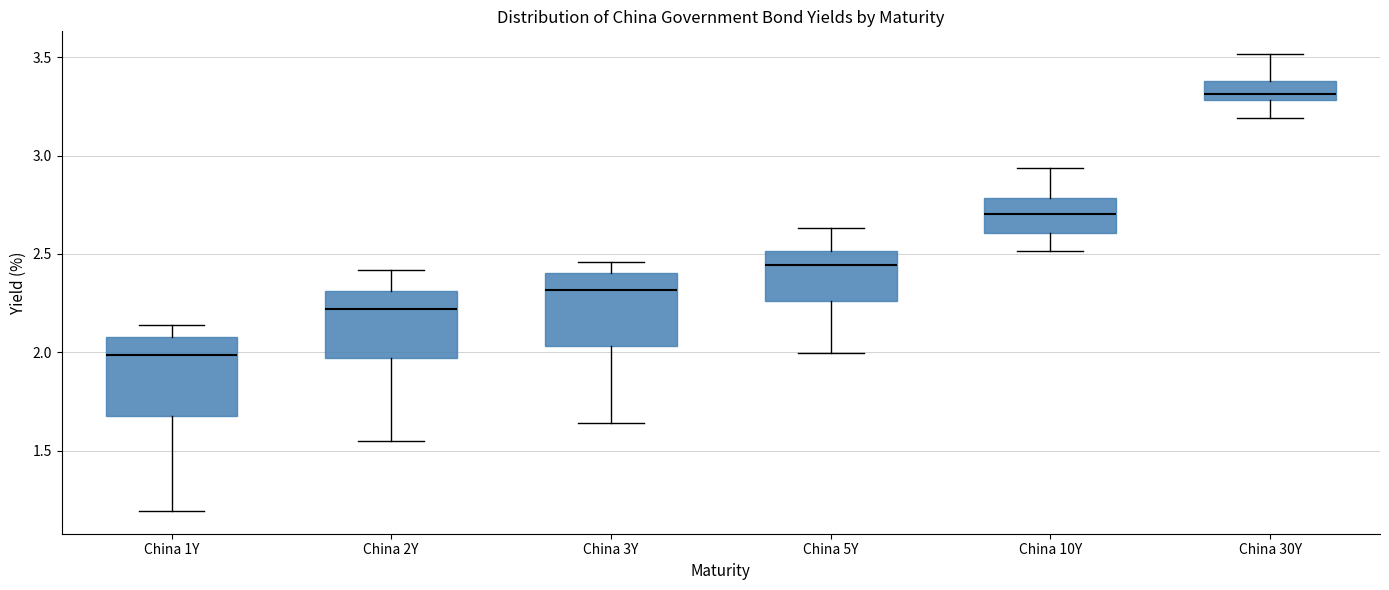

Reading left to right, transcribe this box plot: for each box, give where its median line is, the range the box spans, and where its two whiskers end, as read against the y-axis. The values are not printed on the chart, so give them approximately, as read against the axis.

China 1Y: median 2.00, box 1.70 to 2.10, whiskers 1.20 to 2.15
China 2Y: median 2.20, box 1.95 to 2.30, whiskers 1.55 to 2.40
China 3Y: median 2.30, box 2.05 to 2.40, whiskers 1.65 to 2.45
China 5Y: median 2.45, box 2.25 to 2.50, whiskers 2.00 to 2.65
China 10Y: median 2.70, box 2.60 to 2.80, whiskers 2.50 to 2.95
China 30Y: median 3.30 (just above the box's lower edge), box 3.30 to 3.40, whiskers 3.20 to 3.50